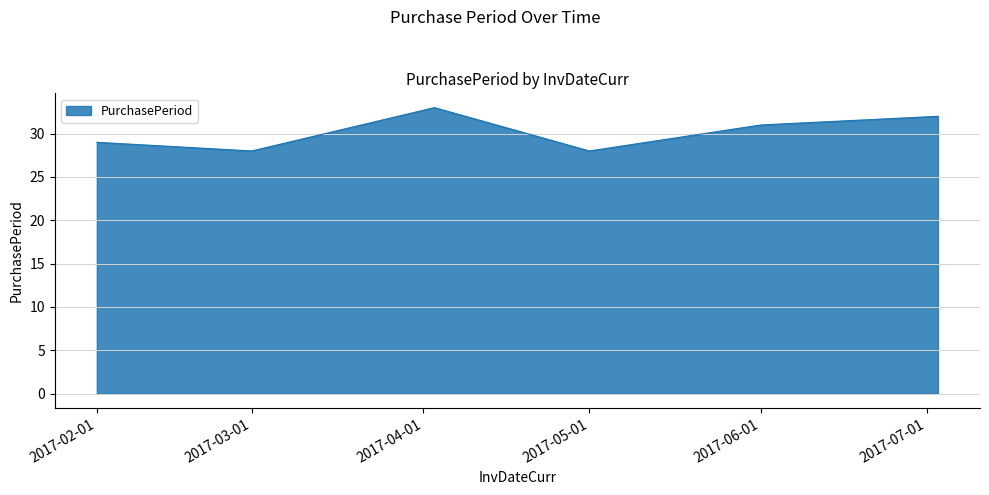

How many interior local peaks (higher than both neighbors) does the data have?

1